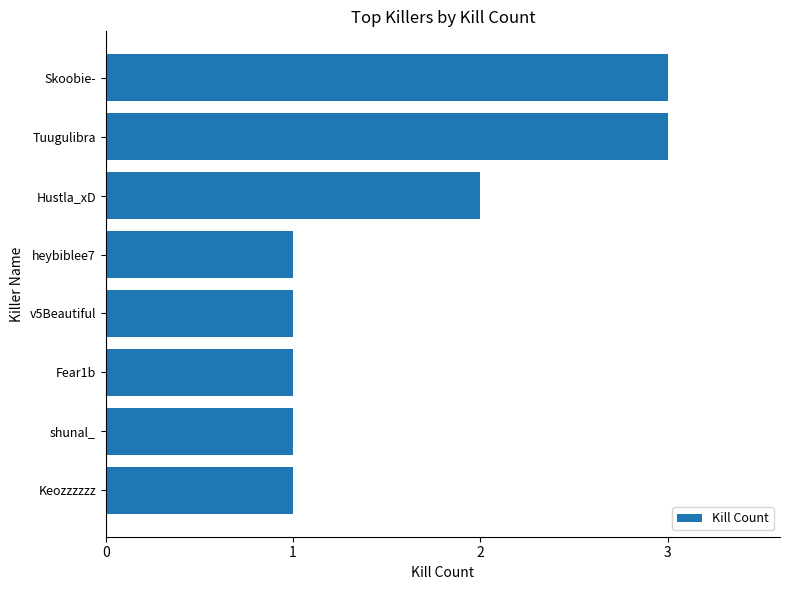

Reading bottom to top, transcribe all the data shown in this chart.

Keozzzzzz=1	shunal_=1	Fear1b=1	v5Beautiful=1	heybiblee7=1	Hustla_xD=2	Tuugulibra=3	Skoobie-=3